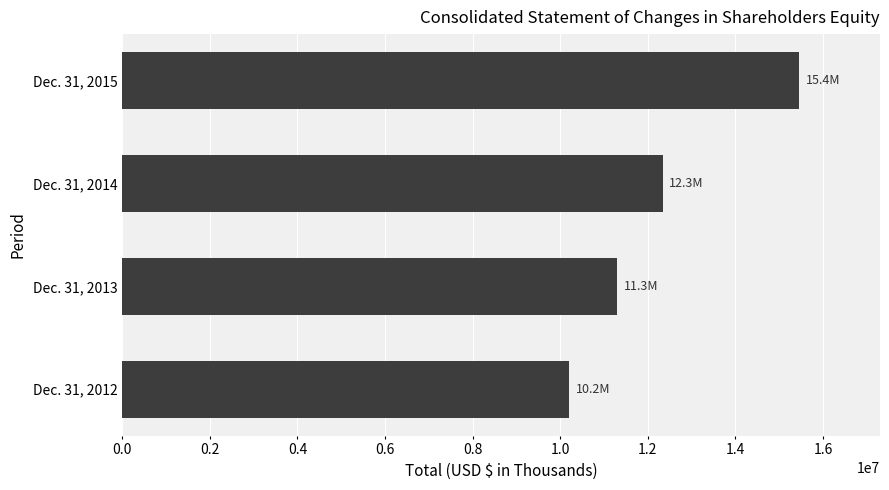

What is the difference between the maximum and minimum values?

5243860